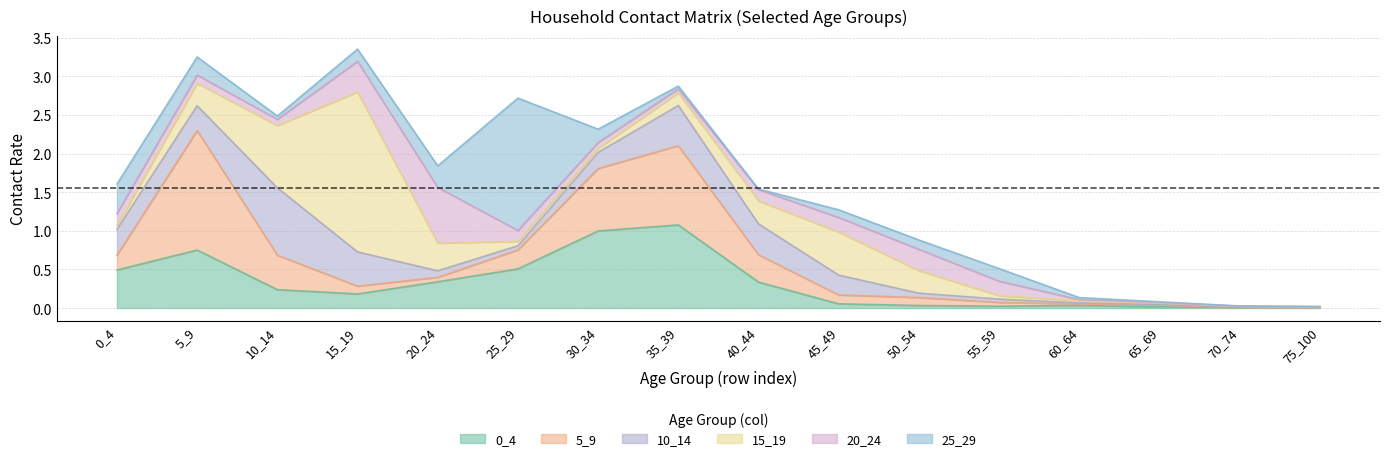

Reading left to right, extract all data points from this chart.

0_4: 0.5	0.8	0.2	0.2	0.3	0.5	1.0	1.1	0.3	0.1	0.0	0.0	0.0	0.0	0.0	0.0
5_9: 0.2	1.5	0.4	0.1	0.1	0.2	0.8	1.0	0.4	0.1	0.1	0.0	0.0	0.0	0.0	0.0
10_14: 0.3	0.3	0.9	0.4	0.1	0.1	0.2	0.5	0.4	0.3	0.1	0.0	0.0	0.0	0.0	0.0
15_19: 0.1	0.3	0.8	2.1	0.4	0.1	0.1	0.2	0.3	0.6	0.3	0.0	0.0	0.0	0.0	0.0
20_24: 0.2	0.1	0.1	0.4	0.7	0.1	0.1	0.1	0.1	0.2	0.3	0.2	0.0	0.0	0.0	0.0
25_29: 0.4	0.2	0.0	0.2	0.3	1.7	0.2	0.0	0.0	0.1	0.1	0.2	0.0	0.0	0.0	0.0